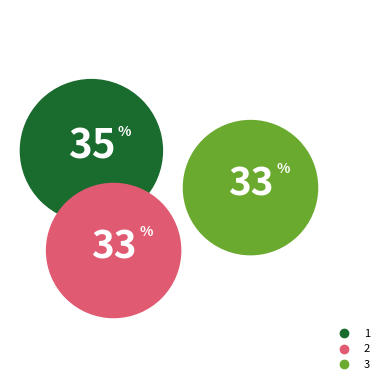

Which slice is the largest?

1